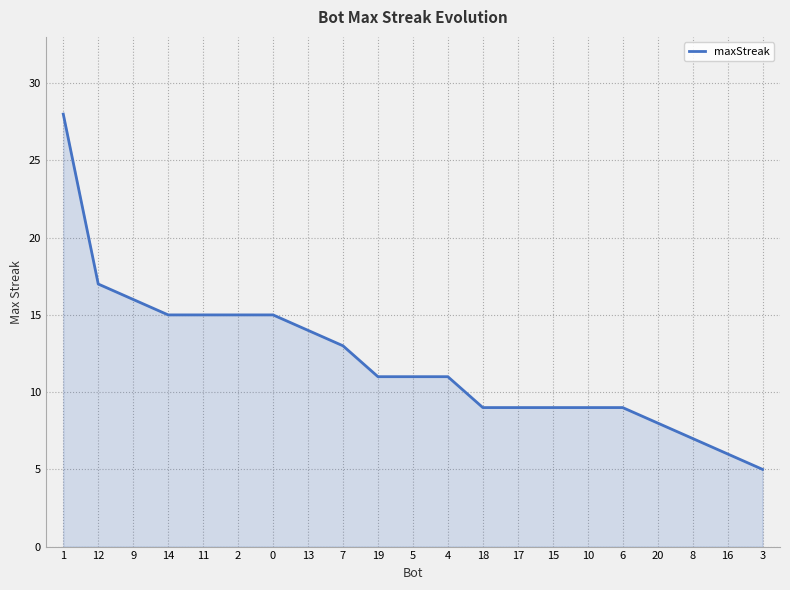

What position from the right is 20?

4